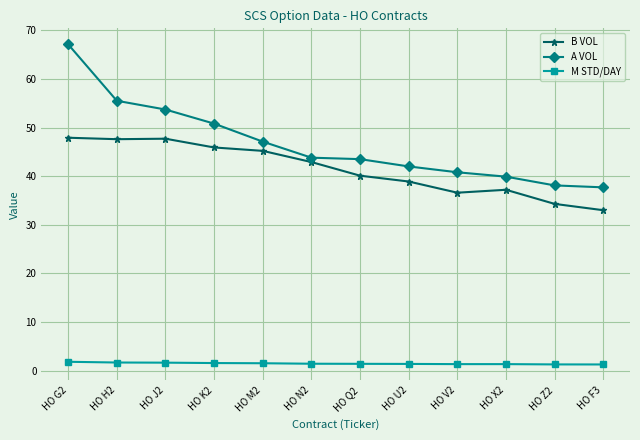

What value does the A VOL series have at HO U2?

42.0